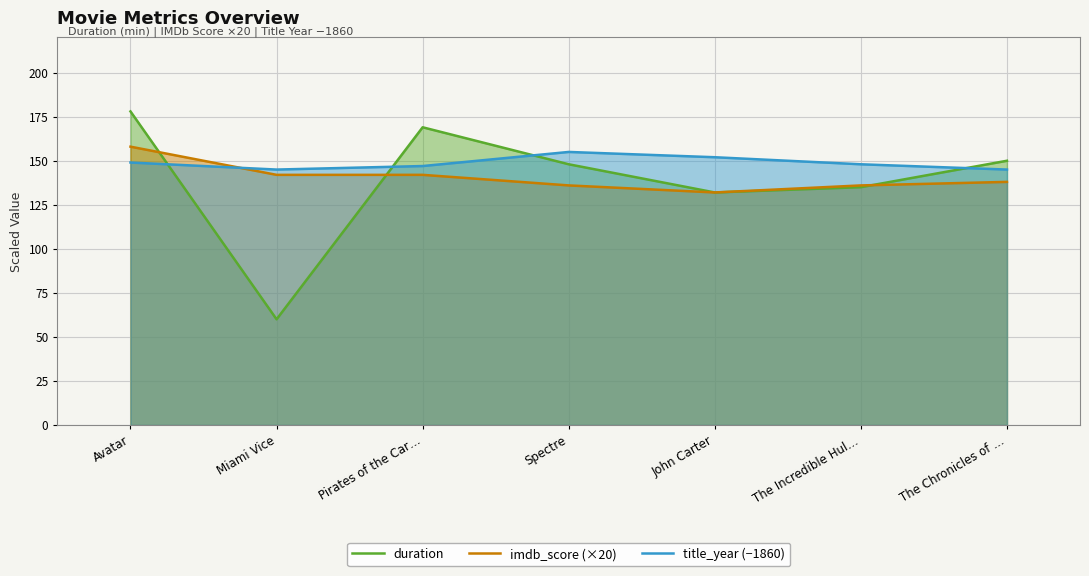

Reading left to right, extract all data points from this chart.

duration: 178	60	169	148	132	135	150
imdb_score (×20): 158	142	142	136	132	136	138
title_year (−1860): 149	145	147	155	152	148	145